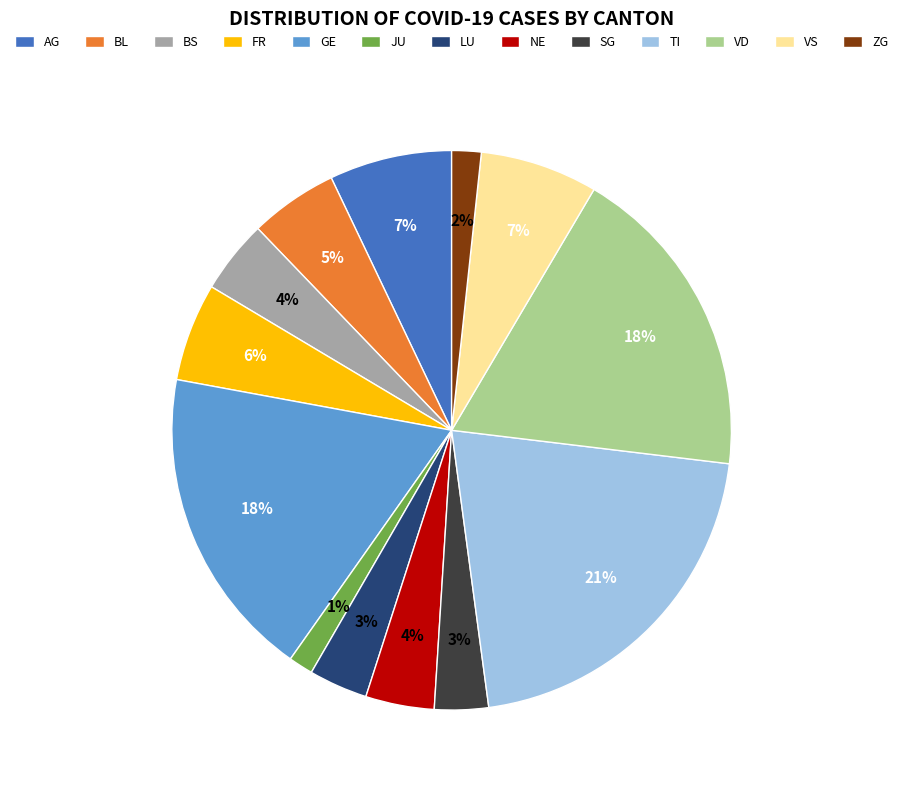

Between VS and VD, which is larger?

VD